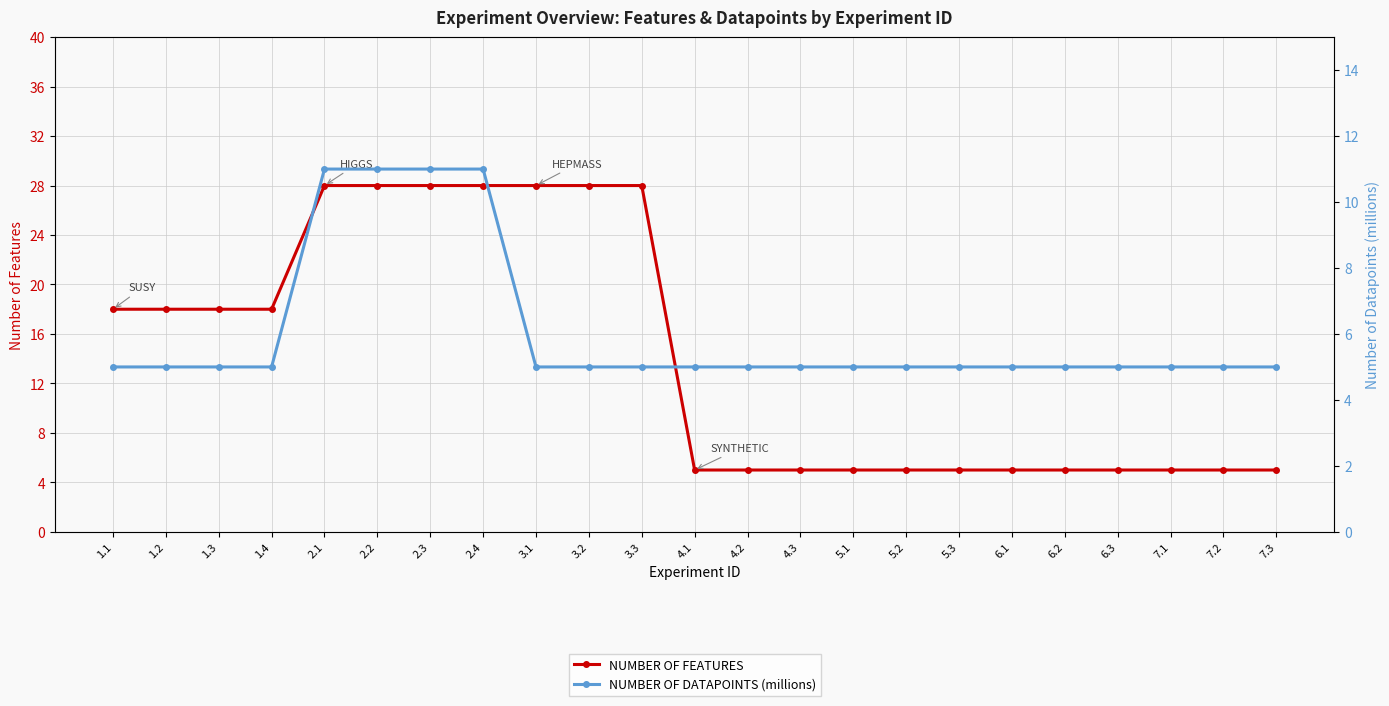

Is this an area chart (filled region under the line)?

No